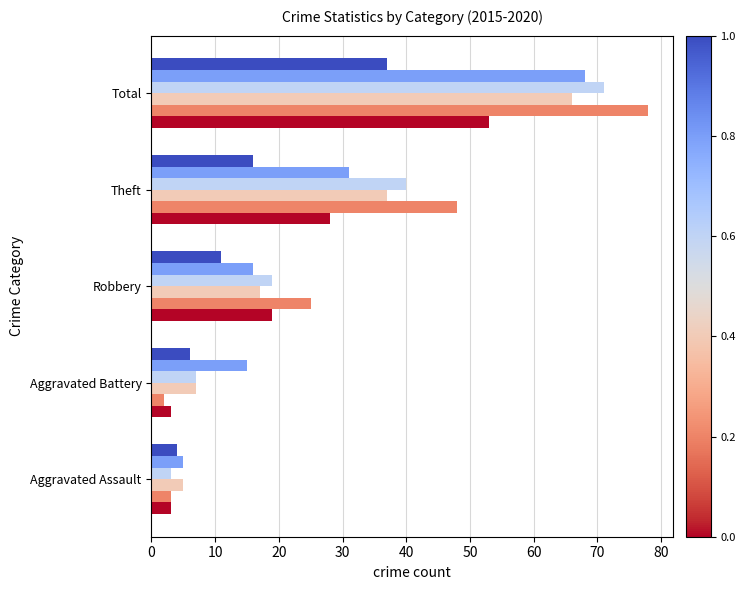

At which category is the sum across all series the highest?

Total